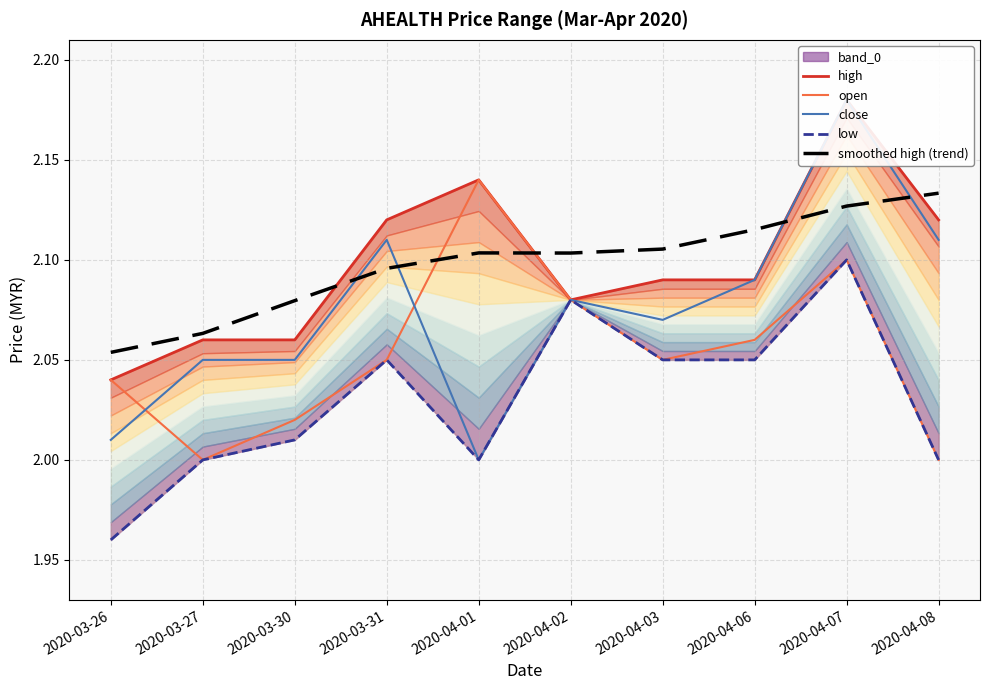

What is the total value across all series at 2020-04-01?

10.4